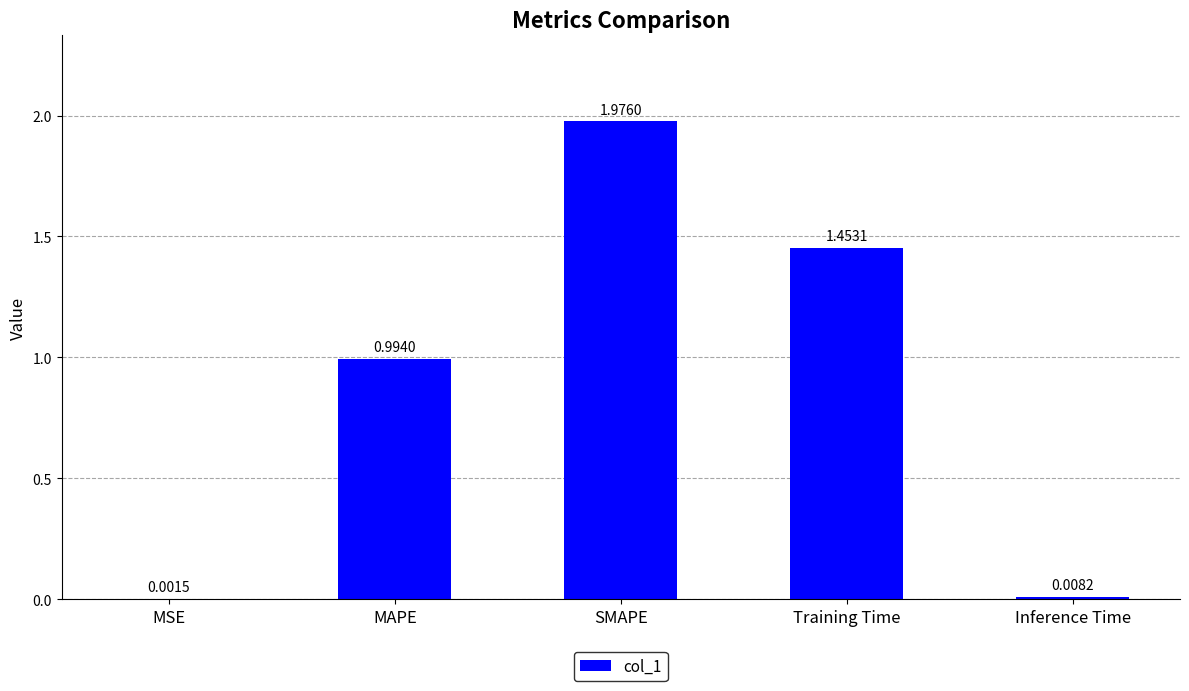

What is the sum of all values?

4.4